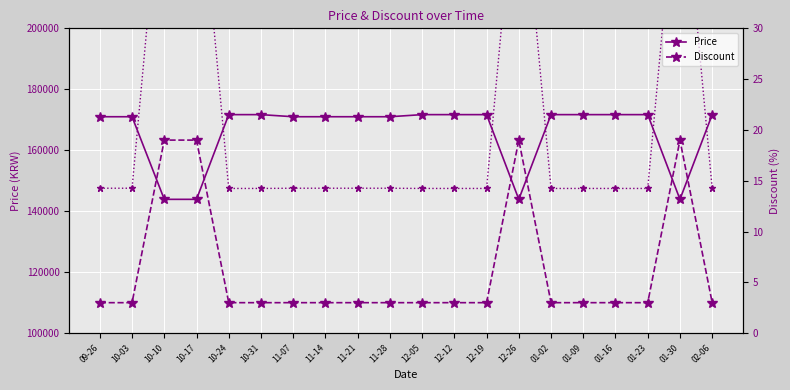

Reading left to right, what are all the values shown in this chart?

Price: 09-26=171000.0	10-03=171000.0	10-10=143900.0	10-17=143900.0	10-24=171690.0	10-31=171690.0	11-07=171000.0	11-14=171000.0	11-21=171000.0	11-28=171000.0	12-05=171690.0	12-12=171690.0	12-19=171690.0	12-26=143900.0	01-02=171690.0	01-09=171690.0	01-16=171690.0	01-23=171690.0	01-30=143900.0	02-06=171690.0
Ratio (scaled): 09-26=147543.9	10-03=147543.9	10-10=262036.1	10-17=262036.1	10-24=147473.4	10-31=147473.4	11-07=147543.9	11-14=147543.9	11-21=147543.9	11-28=147543.9	12-05=147473.4	12-12=147473.4	12-19=147473.4	12-26=262036.1	01-02=147473.4	01-09=147473.4	01-16=147473.4	01-23=147473.4	01-30=262036.1	02-06=147473.4
Discount: 09-26=3.0	10-03=3.0	10-10=19.0	10-17=19.0	10-24=3.0	10-31=3.0	11-07=3.0	11-14=3.0	11-21=3.0	11-28=3.0	12-05=3.0	12-12=3.0	12-19=3.0	12-26=19.0	01-02=3.0	01-09=3.0	01-16=3.0	01-23=3.0	01-30=19.0	02-06=3.0